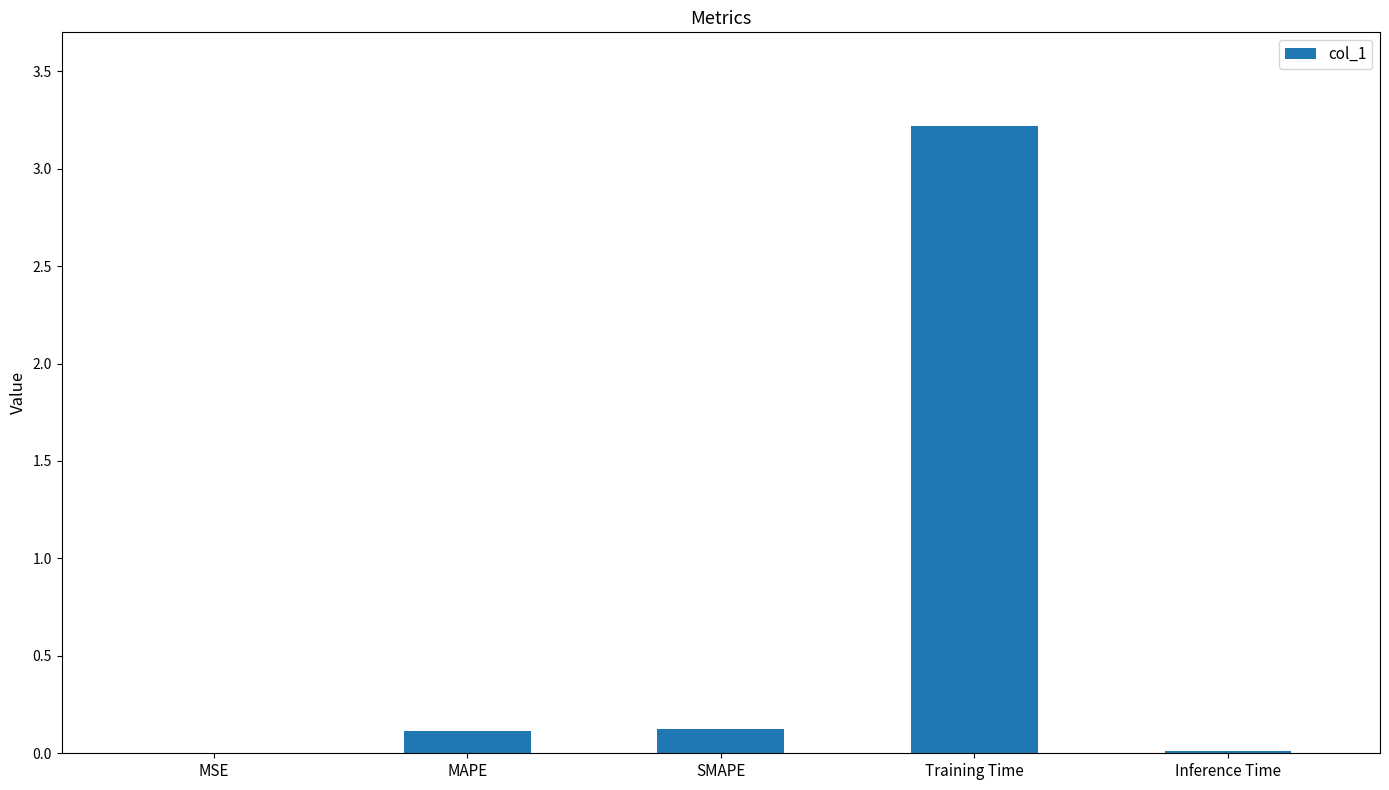

What is the maximum value shown in the chart?

3.2